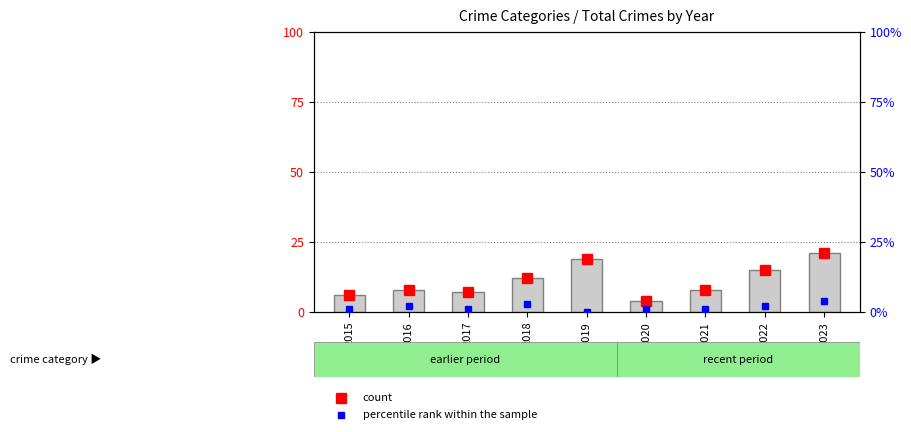

Does the chart contain any negative values?

No